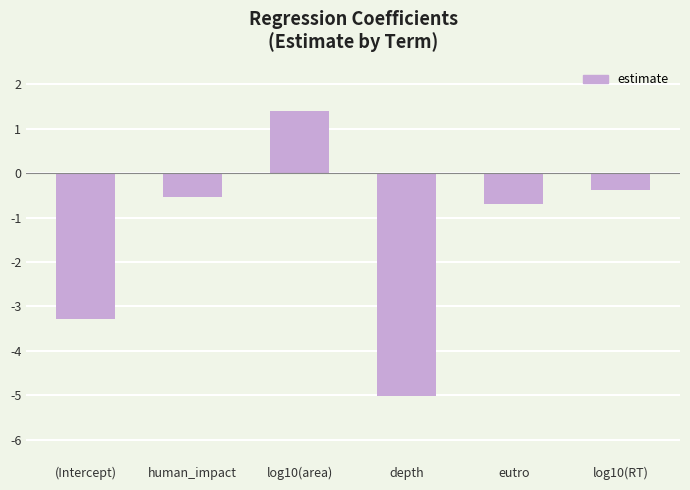

Rank the categories by value from lowest to highest.

depth, (Intercept), eutro, human_impact, log10(RT), log10(area)